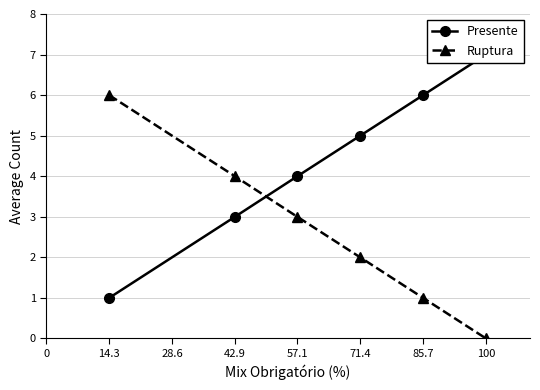

Rank the categories by Ruptura value from lowest to highest.

100, 85.7, 71.4, 57.1, 42.9, 14.3